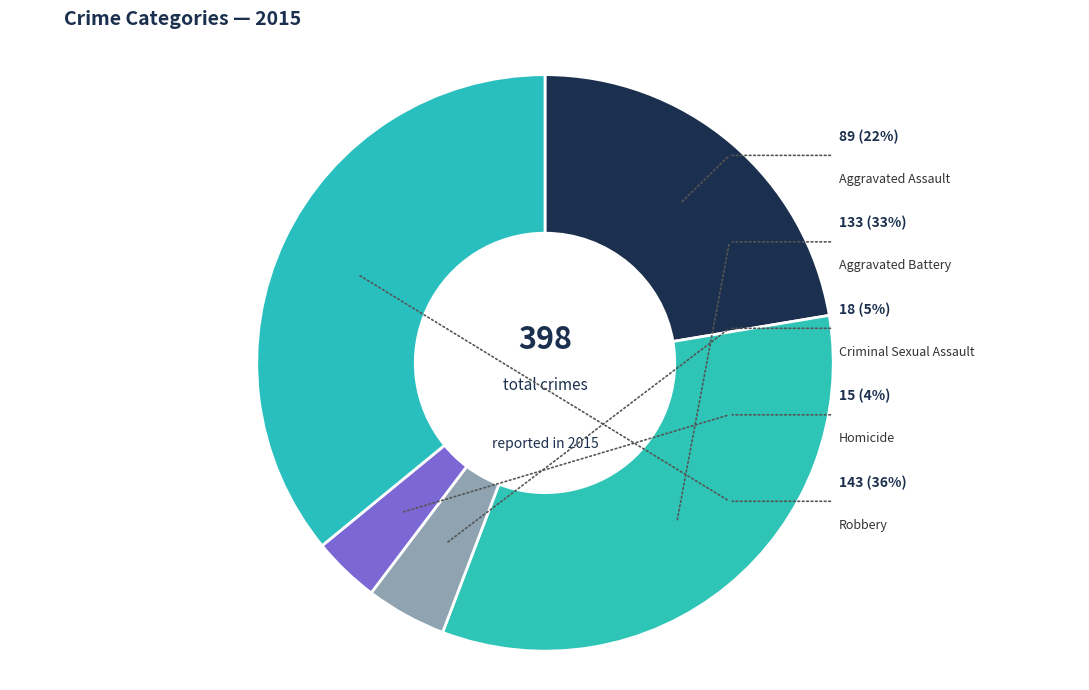

How many segments does this pie chart have?

5